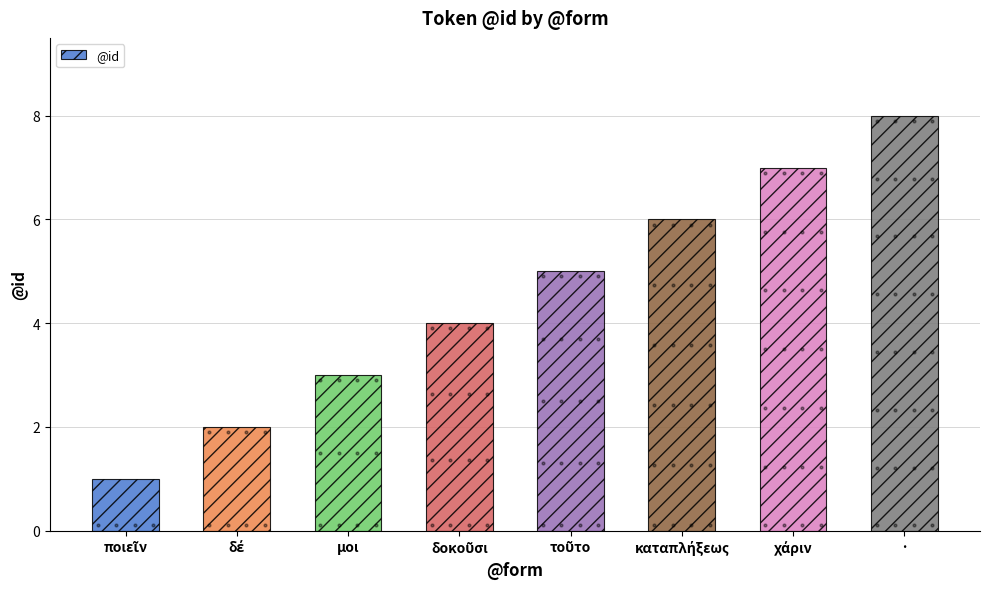

The chart shows a value of 5 at μοι. True or false?

False